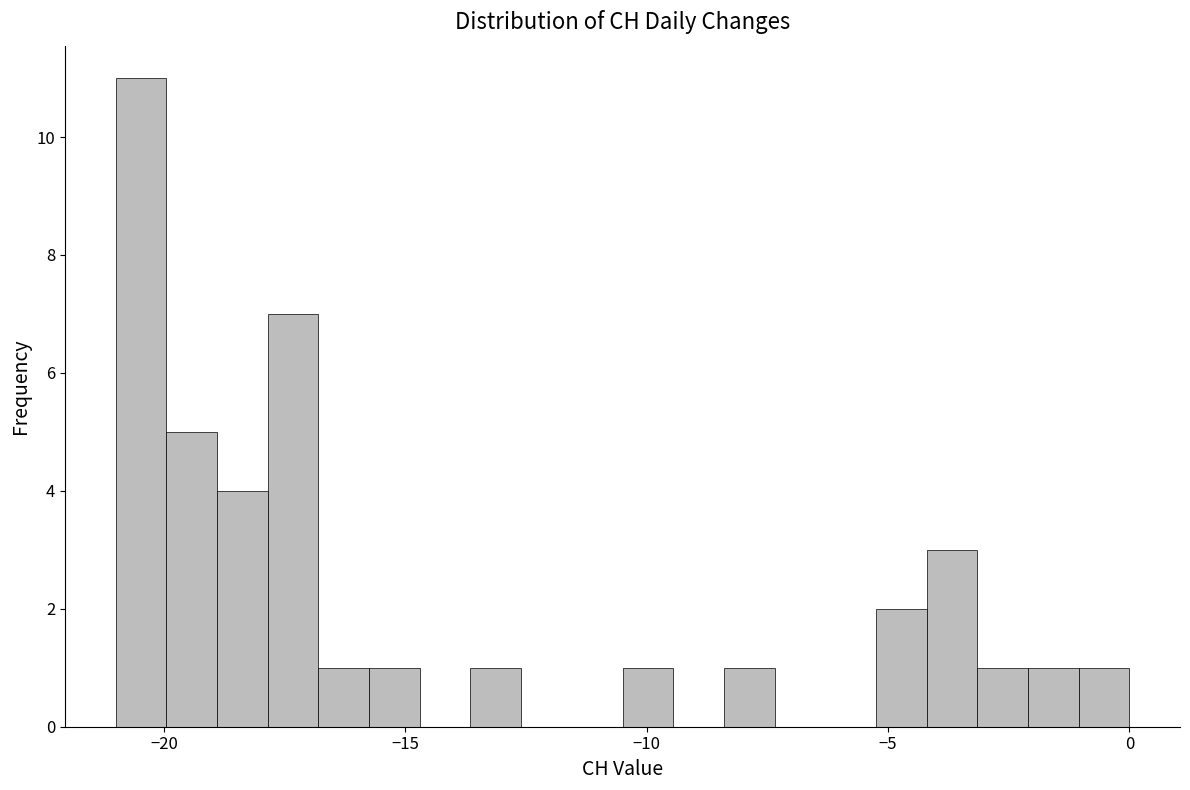

Read against the x-axis, roughly where is the centre of the tallest bar?

-20.5